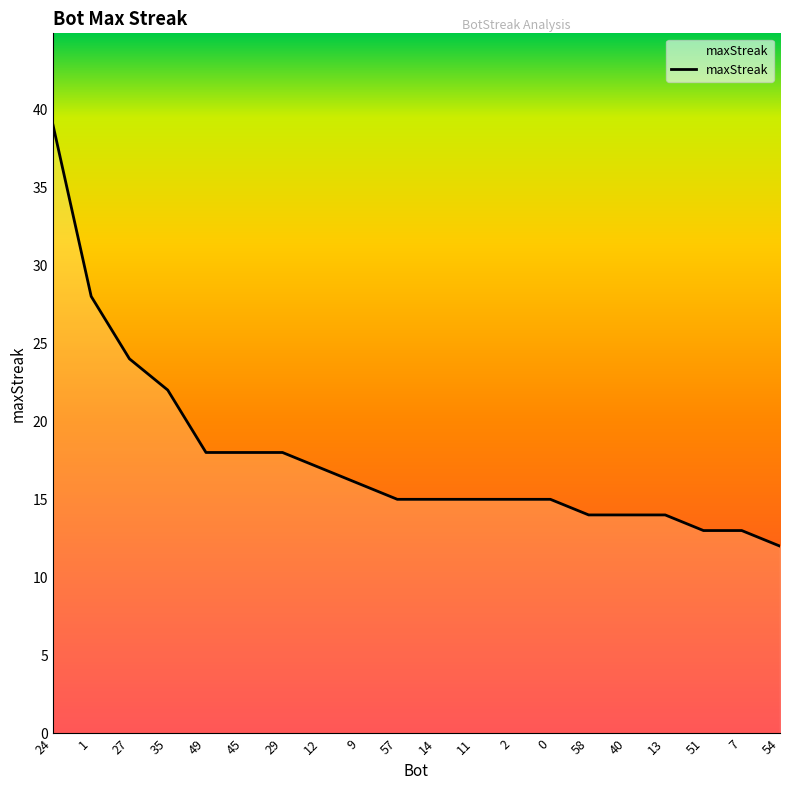

The value at 29 is 18. True or false?

True